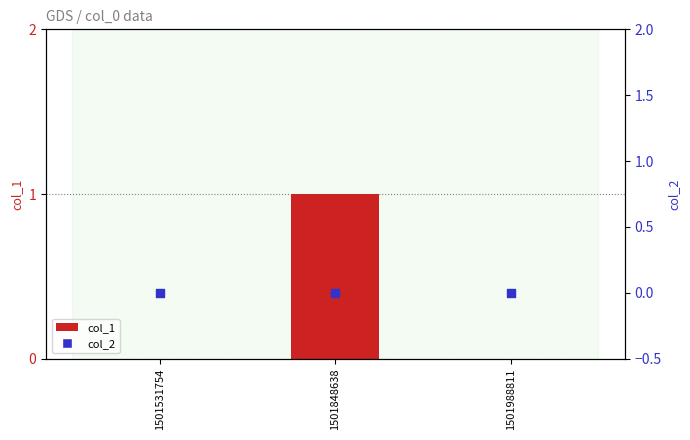

Which series has the widest spread of Y values?

col_1